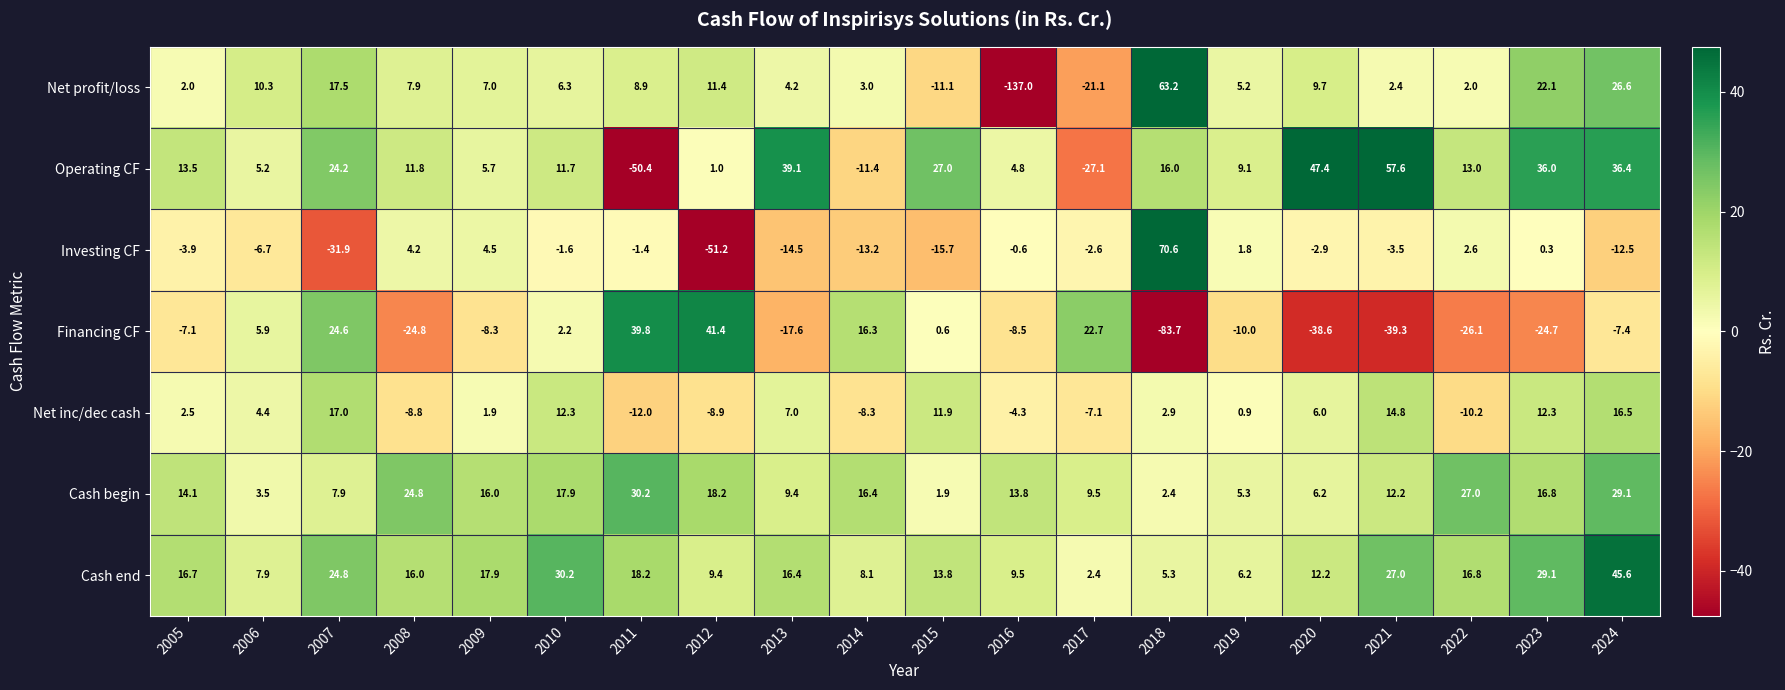

Which series has the widest spread of values?

Net profit/loss